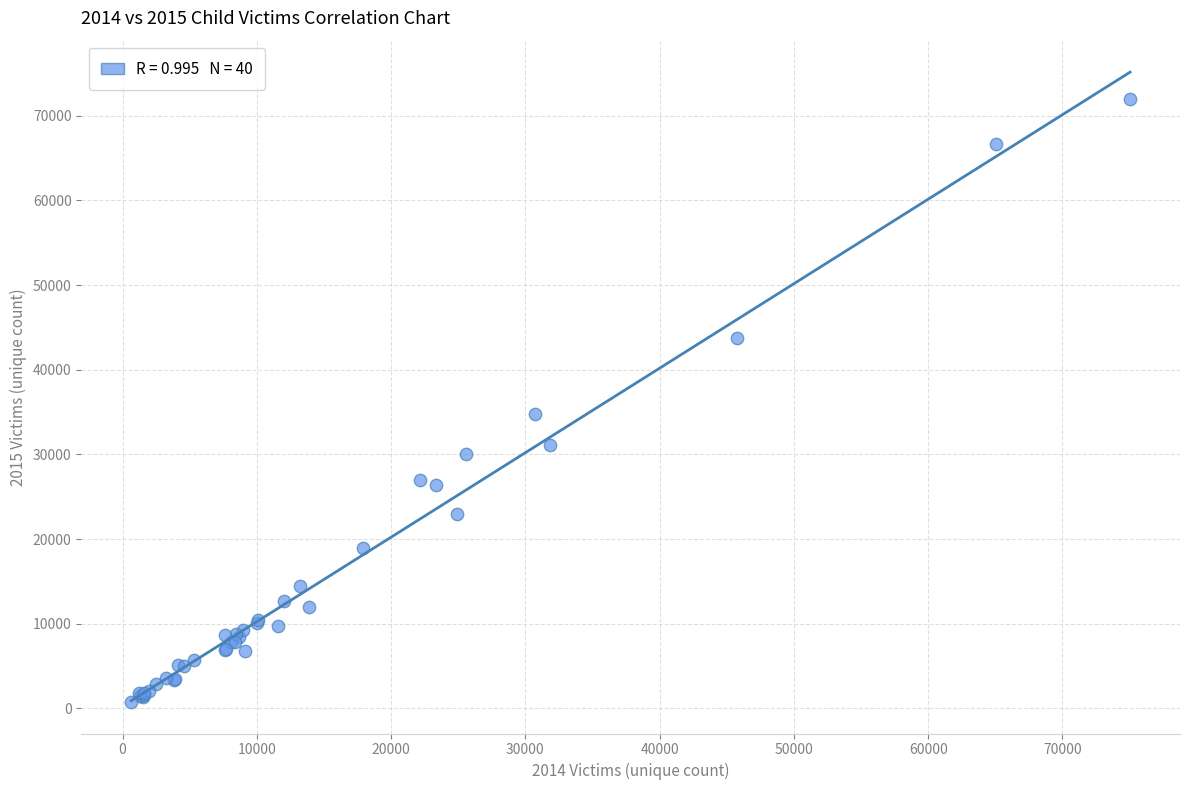

What Y value in the scatter plot is closest to 36372?

34729